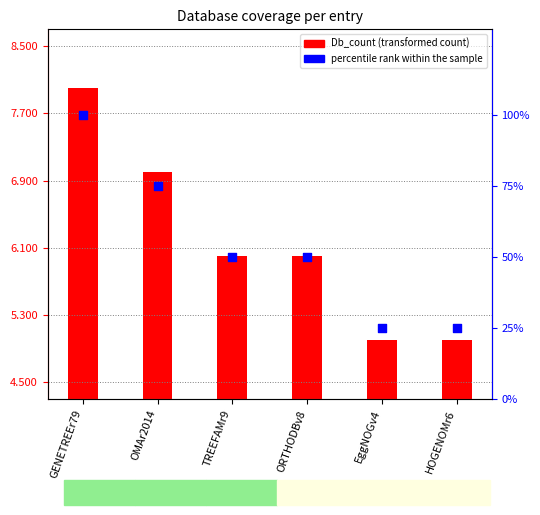

Which series reaches the maximum Y coordinate?

percentile rank within the sample